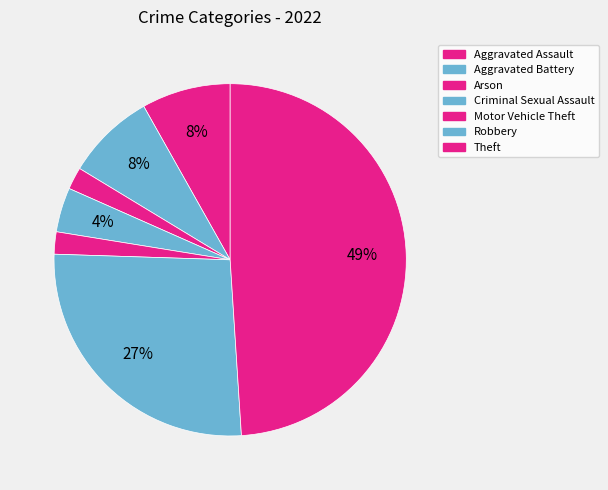

To the nearest percent, what is the difference between the Motor Vehicle Theft and Aggravated Assault slice percentages?

6%